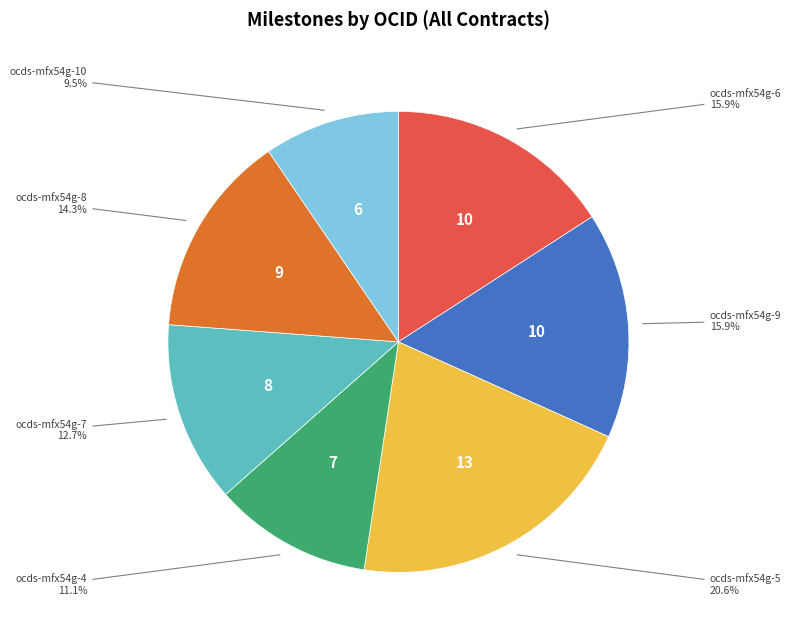

How many slices are in this pie chart?

7